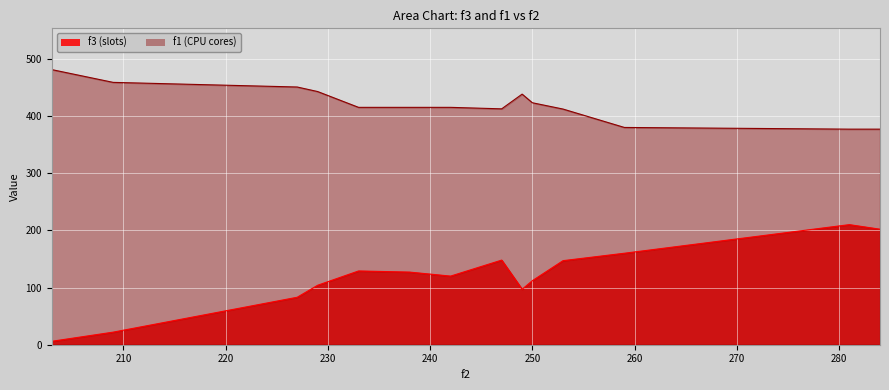

What is the average value of the f3 series?

119.1